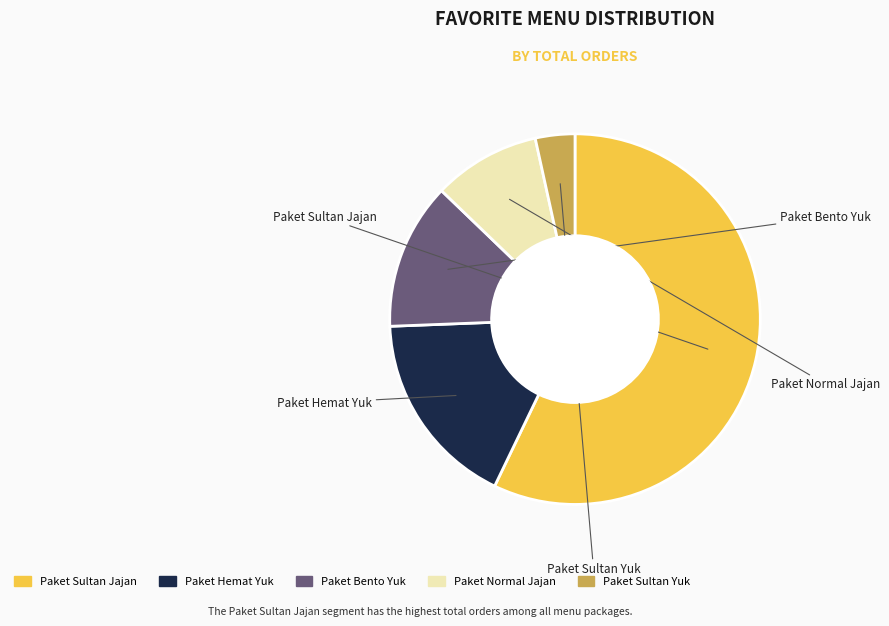

Does any single category account for the majority?

Yes